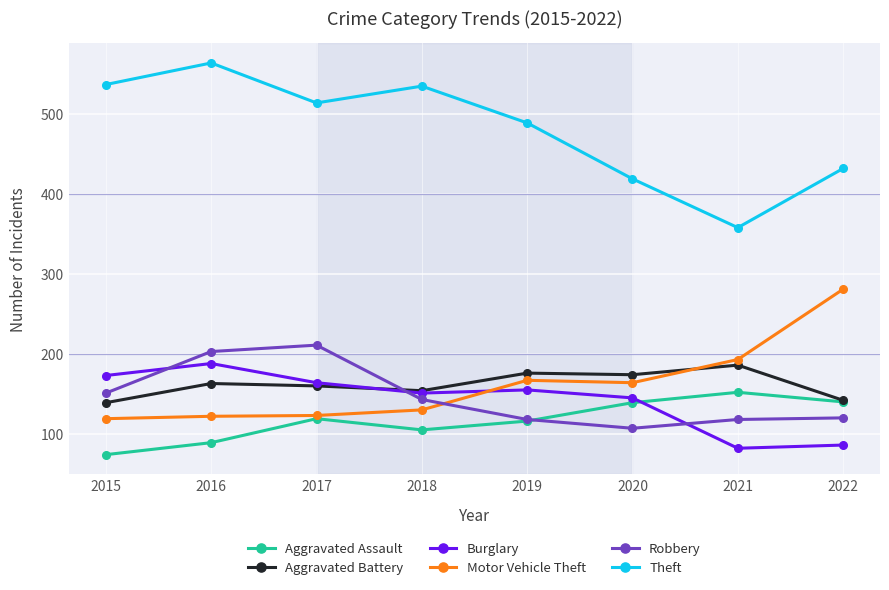

True or false: Theft and Robbery intersect in this chart.

False